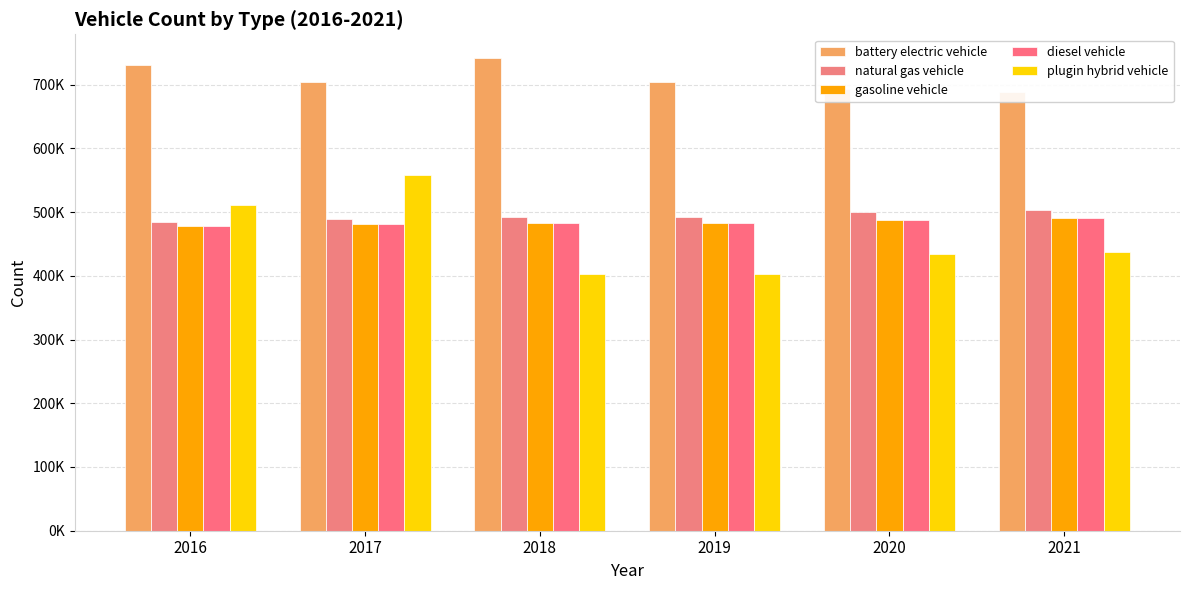

Which series changed the most between 2017 and 2021?

plugin hybrid vehicle